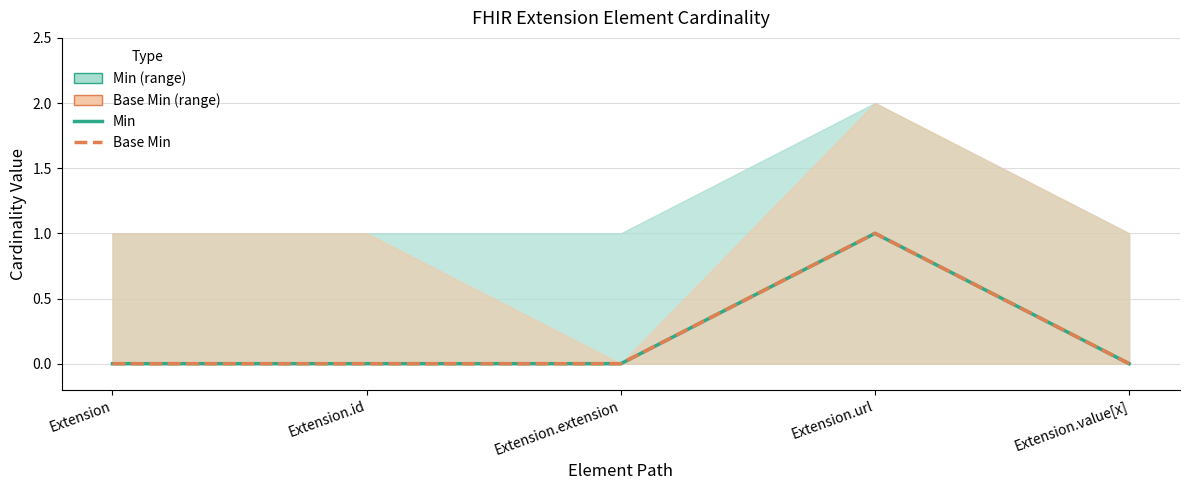

What is the difference between the maximum and minimum values in the Min series?

1